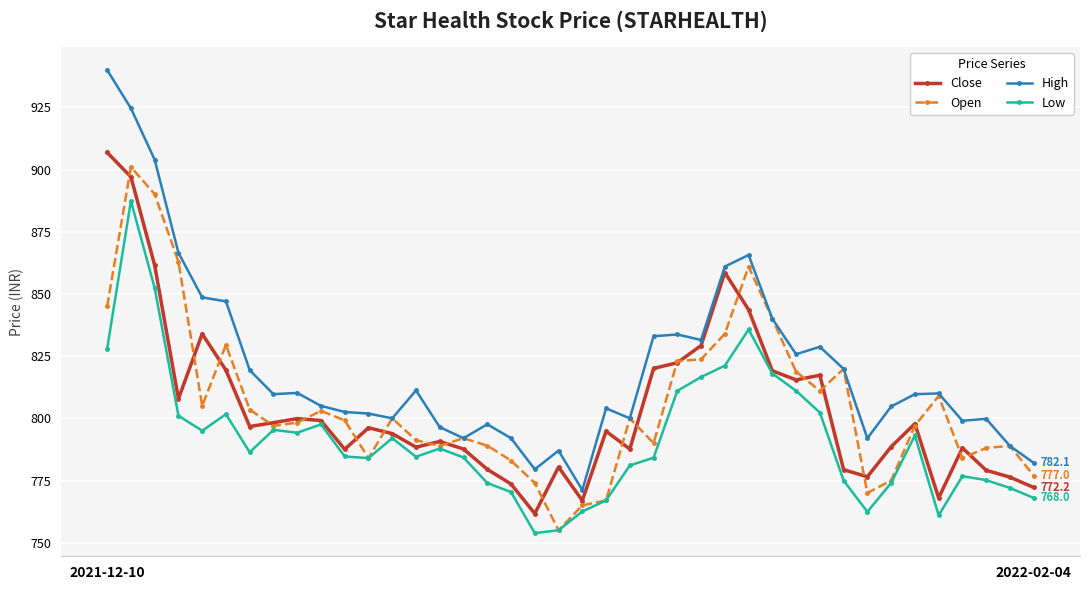

Count the number of data series in this chart.

4